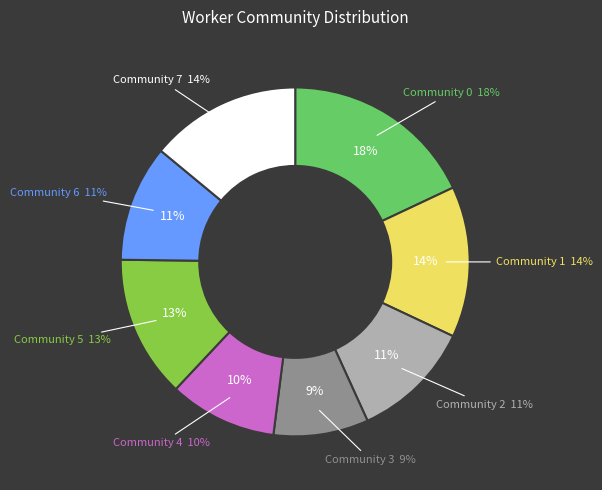

To the nearest percent, what portion does 7 represent?

14%